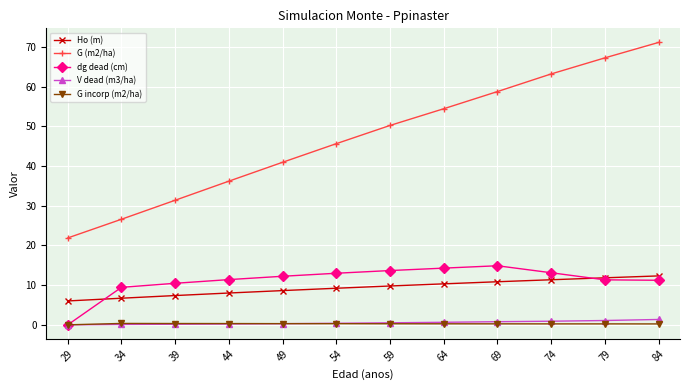

What is the value of the Ho (m) point at the 2nd from the left?

6.7